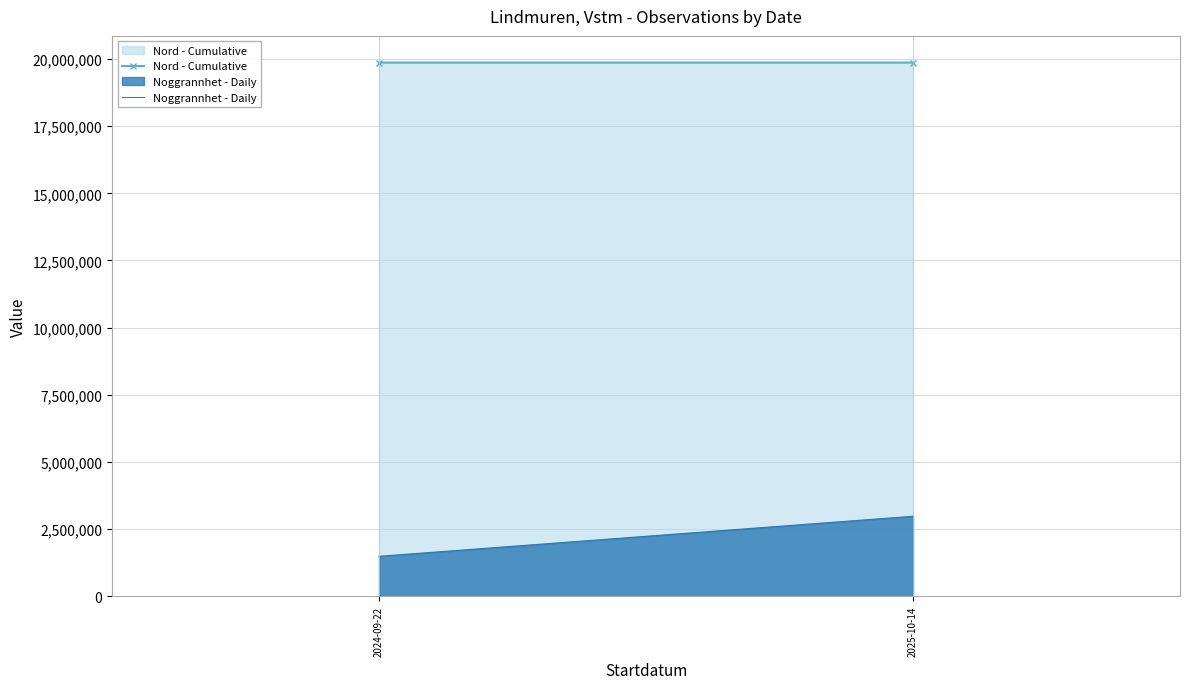

Reading left to right, list all the values displayed in this chart.

Nord - Cumulative: 2024-09-22=19865748.0	2025-10-14=19865757.0
Noggrannhet - Daily: 2024-09-22=1489931.8	2025-10-14=2979863.6